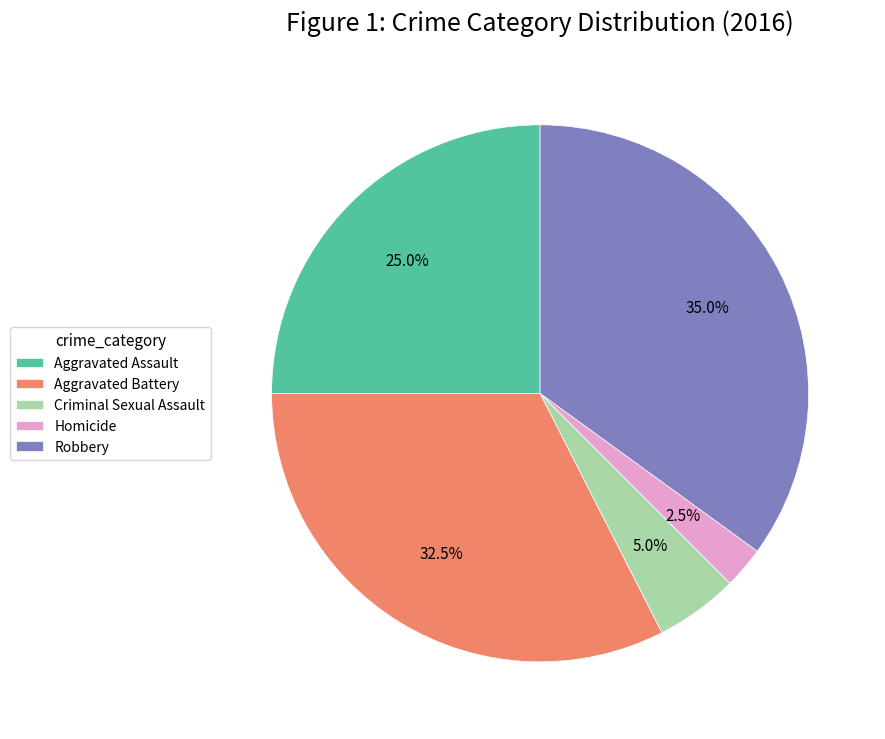

Between Robbery and Aggravated Battery, which is larger?

Robbery